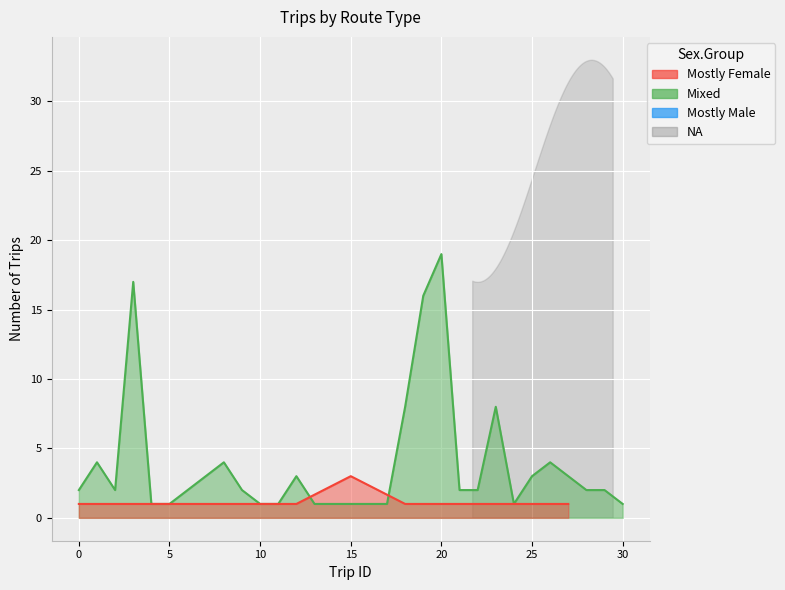

How many data points are above 2?

12